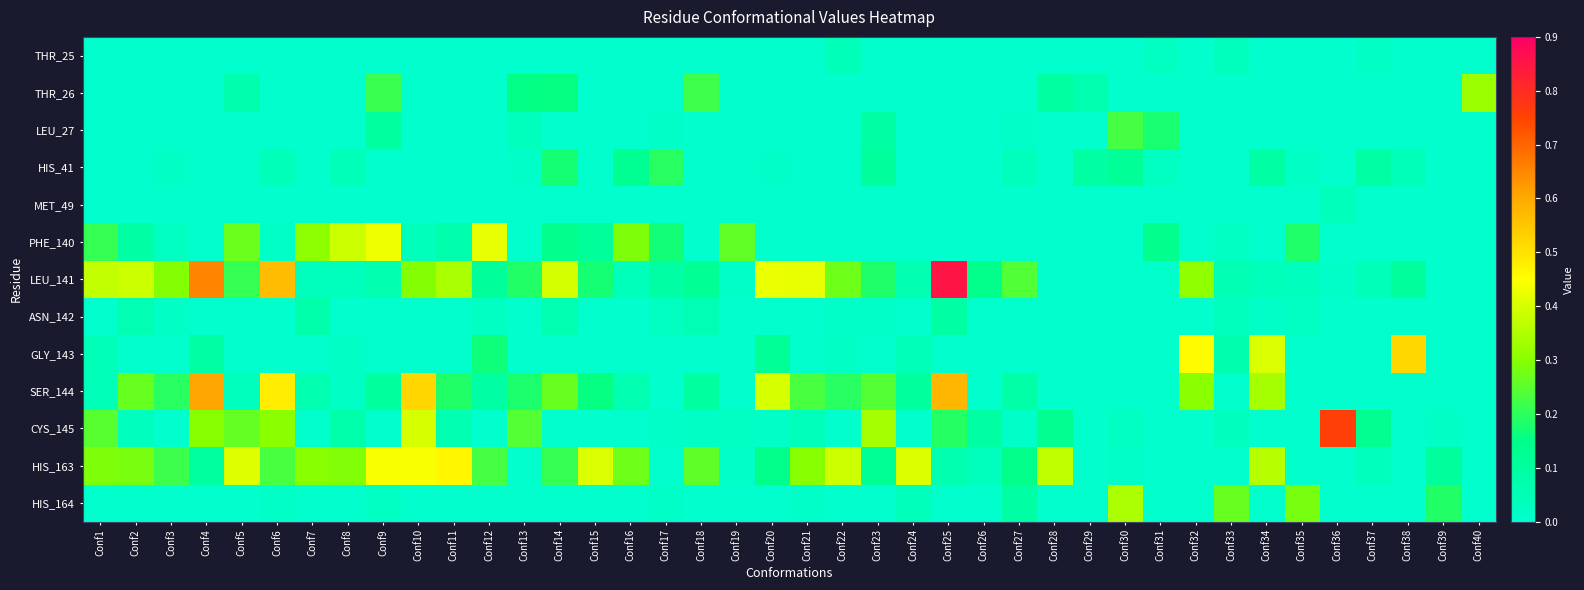

Reading right to left, list all the values displayed in this chart.

THR_25: Conf40=0.0	Conf39=0.0	Conf38=0.0	Conf37=0.0	Conf36=0.0	Conf35=0.0	Conf34=0.0	Conf33=0.0	Conf32=0.0	Conf31=0.0	Conf30=0.0	Conf29=0.0	Conf28=0.0	Conf27=0.0	Conf26=0.0	Conf25=0.0	Conf24=0.0	Conf23=0.0	Conf22=0.0	Conf21=0.0	Conf20=0.0	Conf19=0.0	Conf18=0.0	Conf17=0.0	Conf16=0.0	Conf15=0.0	Conf14=0.0	Conf13=0.0	Conf12=0.0	Conf11=0.0	Conf10=0.0	Conf9=0.0	Conf8=0.0	Conf7=0.0	Conf6=0.0	Conf5=0.0	Conf4=0.0	Conf3=0.0	Conf2=0.0	Conf1=0.0
THR_26: Conf40=0.3	Conf39=0.0	Conf38=0.0	Conf37=0.0	Conf36=0.0	Conf35=0.0	Conf34=0.0	Conf33=0.0	Conf32=0.0	Conf31=0.0	Conf30=0.0	Conf29=0.1	Conf28=0.1	Conf27=0.0	Conf26=0.0	Conf25=0.0	Conf24=0.0	Conf23=0.0	Conf22=0.0	Conf21=0.0	Conf20=0.0	Conf19=0.0	Conf18=0.2	Conf17=0.0	Conf16=0.0	Conf15=0.0	Conf14=0.2	Conf13=0.2	Conf12=0.0	Conf11=0.0	Conf10=0.0	Conf9=0.2	Conf8=0.0	Conf7=0.0	Conf6=0.0	Conf5=0.1	Conf4=0.0	Conf3=0.0	Conf2=0.0	Conf1=0.0
LEU_27: Conf40=0.0	Conf39=0.0	Conf38=0.0	Conf37=0.0	Conf36=0.0	Conf35=0.0	Conf34=0.0	Conf33=0.0	Conf32=0.0	Conf31=0.2	Conf30=0.2	Conf29=0.0	Conf28=0.0	Conf27=0.0	Conf26=0.0	Conf25=0.0	Conf24=0.0	Conf23=0.1	Conf22=0.0	Conf21=0.0	Conf20=0.0	Conf19=0.0	Conf18=0.0	Conf17=0.0	Conf16=0.0	Conf15=0.0	Conf14=0.0	Conf13=0.0	Conf12=0.0	Conf11=0.0	Conf10=0.0	Conf9=0.1	Conf8=0.0	Conf7=0.0	Conf6=0.0	Conf5=0.0	Conf4=0.0	Conf3=0.0	Conf2=0.0	Conf1=0.0
HIS_41: Conf40=0.0	Conf39=0.0	Conf38=0.0	Conf37=0.1	Conf36=0.0	Conf35=0.0	Conf34=0.1	Conf33=0.0	Conf32=0.0	Conf31=0.0	Conf30=0.1	Conf29=0.1	Conf28=0.0	Conf27=0.0	Conf26=0.0	Conf25=0.0	Conf24=0.0	Conf23=0.1	Conf22=0.0	Conf21=0.0	Conf20=0.0	Conf19=0.0	Conf18=0.0	Conf17=0.2	Conf16=0.1	Conf15=0.0	Conf14=0.2	Conf13=0.0	Conf12=0.0	Conf11=0.0	Conf10=0.0	Conf9=0.0	Conf8=0.0	Conf7=0.0	Conf6=0.0	Conf5=0.0	Conf4=0.0	Conf3=0.0	Conf2=0.0	Conf1=0.0
MET_49: Conf40=0.0	Conf39=0.0	Conf38=0.0	Conf37=0.0	Conf36=0.0	Conf35=0.0	Conf34=0.0	Conf33=0.0	Conf32=0.0	Conf31=0.0	Conf30=0.0	Conf29=0.0	Conf28=0.0	Conf27=0.0	Conf26=0.0	Conf25=0.0	Conf24=0.0	Conf23=0.0	Conf22=0.0	Conf21=0.0	Conf20=0.0	Conf19=0.0	Conf18=0.0	Conf17=0.0	Conf16=0.0	Conf15=0.0	Conf14=0.0	Conf13=0.0	Conf12=0.0	Conf11=0.0	Conf10=0.0	Conf9=0.0	Conf8=0.0	Conf7=0.0	Conf6=0.0	Conf5=0.0	Conf4=0.0	Conf3=0.0	Conf2=0.0	Conf1=0.0
PHE_140: Conf40=0.0	Conf39=0.0	Conf38=0.0	Conf37=0.0	Conf36=0.0	Conf35=0.2	Conf34=0.0	Conf33=0.0	Conf32=0.0	Conf31=0.1	Conf30=0.0	Conf29=0.0	Conf28=0.0	Conf27=0.0	Conf26=0.0	Conf25=0.0	Conf24=0.0	Conf23=0.0	Conf22=0.0	Conf21=0.0	Conf20=0.0	Conf19=0.3	Conf18=0.0	Conf17=0.2	Conf16=0.3	Conf15=0.1	Conf14=0.1	Conf13=0.0	Conf12=0.4	Conf11=0.1	Conf10=0.0	Conf9=0.4	Conf8=0.4	Conf7=0.3	Conf6=0.0	Conf5=0.3	Conf4=0.0	Conf3=0.0	Conf2=0.1	Conf1=0.2
LEU_141: Conf40=0.0	Conf39=0.0	Conf38=0.1	Conf37=0.0	Conf36=0.0	Conf35=0.0	Conf34=0.0	Conf33=0.1	Conf32=0.3	Conf31=0.0	Conf30=0.0	Conf29=0.0	Conf28=0.0	Conf27=0.2	Conf26=0.1	Conf25=0.9	Conf24=0.1	Conf23=0.2	Conf22=0.3	Conf21=0.4	Conf20=0.4	Conf19=0.0	Conf18=0.1	Conf17=0.1	Conf16=0.0	Conf15=0.2	Conf14=0.4	Conf13=0.2	Conf12=0.1	Conf11=0.3	Conf10=0.3	Conf9=0.1	Conf8=0.0	Conf7=0.0	Conf6=0.6	Conf5=0.2	Conf4=0.7	Conf3=0.3	Conf2=0.4	Conf1=0.4
ASN_142: Conf40=0.0	Conf39=0.0	Conf38=0.0	Conf37=0.0	Conf36=0.0	Conf35=0.0	Conf34=0.0	Conf33=0.0	Conf32=0.0	Conf31=0.0	Conf30=0.0	Conf29=0.0	Conf28=0.0	Conf27=0.0	Conf26=0.0	Conf25=0.1	Conf24=0.0	Conf23=0.0	Conf22=0.0	Conf21=0.0	Conf20=0.0	Conf19=0.0	Conf18=0.1	Conf17=0.0	Conf16=0.0	Conf15=0.0	Conf14=0.1	Conf13=0.0	Conf12=0.0	Conf11=0.0	Conf10=0.0	Conf9=0.0	Conf8=0.0	Conf7=0.1	Conf6=0.0	Conf5=0.0	Conf4=0.0	Conf3=0.0	Conf2=0.1	Conf1=0.0
GLY_143: Conf40=0.0	Conf39=0.0	Conf38=0.5	Conf37=0.0	Conf36=0.0	Conf35=0.0	Conf34=0.4	Conf33=0.1	Conf32=0.5	Conf31=0.0	Conf30=0.0	Conf29=0.0	Conf28=0.0	Conf27=0.0	Conf26=0.0	Conf25=0.0	Conf24=0.0	Conf23=0.0	Conf22=0.0	Conf21=0.0	Conf20=0.1	Conf19=0.0	Conf18=0.0	Conf17=0.0	Conf16=0.0	Conf15=0.0	Conf14=0.0	Conf13=0.0	Conf12=0.2	Conf11=0.0	Conf10=0.0	Conf9=0.0	Conf8=0.0	Conf7=0.0	Conf6=0.0	Conf5=0.0	Conf4=0.1	Conf3=0.0	Conf2=0.0	Conf1=0.0
SER_144: Conf40=0.0	Conf39=0.0	Conf38=0.0	Conf37=0.0	Conf36=0.0	Conf35=0.0	Conf34=0.3	Conf33=0.0	Conf32=0.3	Conf31=0.0	Conf30=0.0	Conf29=0.0	Conf28=0.0	Conf27=0.1	Conf26=0.0	Conf25=0.6	Conf24=0.1	Conf23=0.2	Conf22=0.2	Conf21=0.2	Conf20=0.4	Conf19=0.0	Conf18=0.1	Conf17=0.0	Conf16=0.1	Conf15=0.2	Conf14=0.3	Conf13=0.2	Conf12=0.1	Conf11=0.2	Conf10=0.5	Conf9=0.1	Conf8=0.0	Conf7=0.1	Conf6=0.5	Conf5=0.0	Conf4=0.6	Conf3=0.2	Conf2=0.3	Conf1=0.0
CYS_145: Conf40=0.0	Conf39=0.0	Conf38=0.0	Conf37=0.1	Conf36=0.8	Conf35=0.0	Conf34=0.0	Conf33=0.0	Conf32=0.0	Conf31=0.0	Conf30=0.0	Conf29=0.0	Conf28=0.1	Conf27=0.0	Conf26=0.1	Conf25=0.2	Conf24=0.0	Conf23=0.3	Conf22=0.0	Conf21=0.0	Conf20=0.0	Conf19=0.0	Conf18=0.0	Conf17=0.0	Conf16=0.0	Conf15=0.0	Conf14=0.0	Conf13=0.2	Conf12=0.0	Conf11=0.1	Conf10=0.4	Conf9=0.0	Conf8=0.1	Conf7=0.0	Conf6=0.3	Conf5=0.3	Conf4=0.3	Conf3=0.0	Conf2=0.0	Conf1=0.2
HIS_163: Conf40=0.0	Conf39=0.1	Conf38=0.0	Conf37=0.0	Conf36=0.0	Conf35=0.0	Conf34=0.4	Conf33=0.0	Conf32=0.0	Conf31=0.0	Conf30=0.0	Conf29=0.0	Conf28=0.4	Conf27=0.1	Conf26=0.0	Conf25=0.1	Conf24=0.4	Conf23=0.1	Conf22=0.4	Conf21=0.3	Conf20=0.1	Conf19=0.0	Conf18=0.3	Conf17=0.0	Conf16=0.3	Conf15=0.4	Conf14=0.2	Conf13=0.0	Conf12=0.2	Conf11=0.5	Conf10=0.4	Conf9=0.4	Conf8=0.3	Conf7=0.3	Conf6=0.2	Conf5=0.4	Conf4=0.1	Conf3=0.2	Conf2=0.3	Conf1=0.3
HIS_164: Conf40=0.0	Conf39=0.2	Conf38=0.0	Conf37=0.0	Conf36=0.0	Conf35=0.3	Conf34=0.0	Conf33=0.3	Conf32=0.0	Conf31=0.0	Conf30=0.3	Conf29=0.0	Conf28=0.0	Conf27=0.1	Conf26=0.0	Conf25=0.0	Conf24=0.0	Conf23=0.0	Conf22=0.0	Conf21=0.0	Conf20=0.0	Conf19=0.0	Conf18=0.0	Conf17=0.0	Conf16=0.0	Conf15=0.0	Conf14=0.0	Conf13=0.0	Conf12=0.0	Conf11=0.0	Conf10=0.0	Conf9=0.0	Conf8=0.0	Conf7=0.0	Conf6=0.0	Conf5=0.0	Conf4=0.0	Conf3=0.0	Conf2=0.0	Conf1=0.0